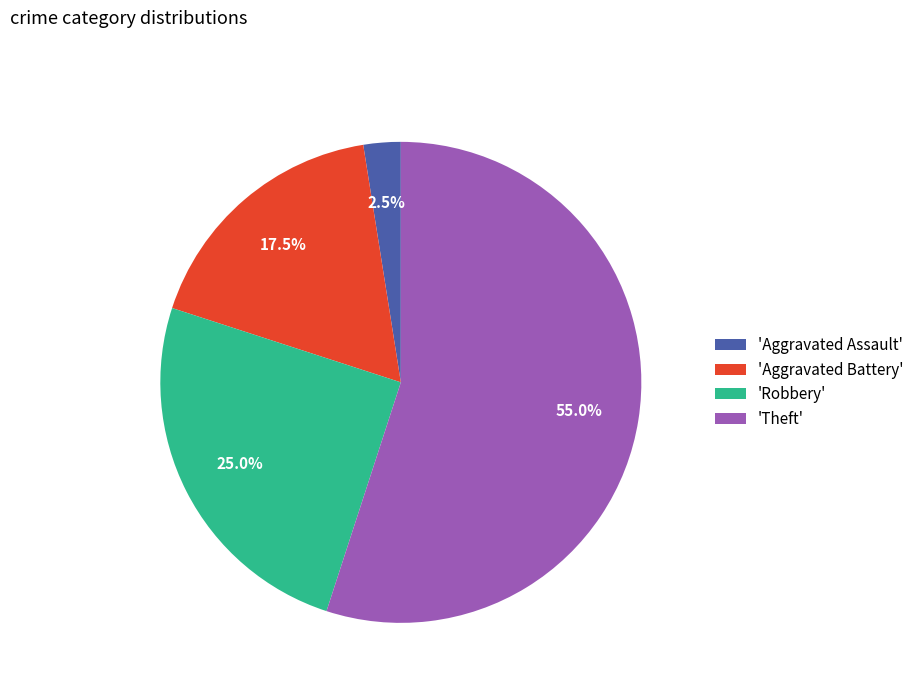

Which category accounts for the majority?

'Theft'